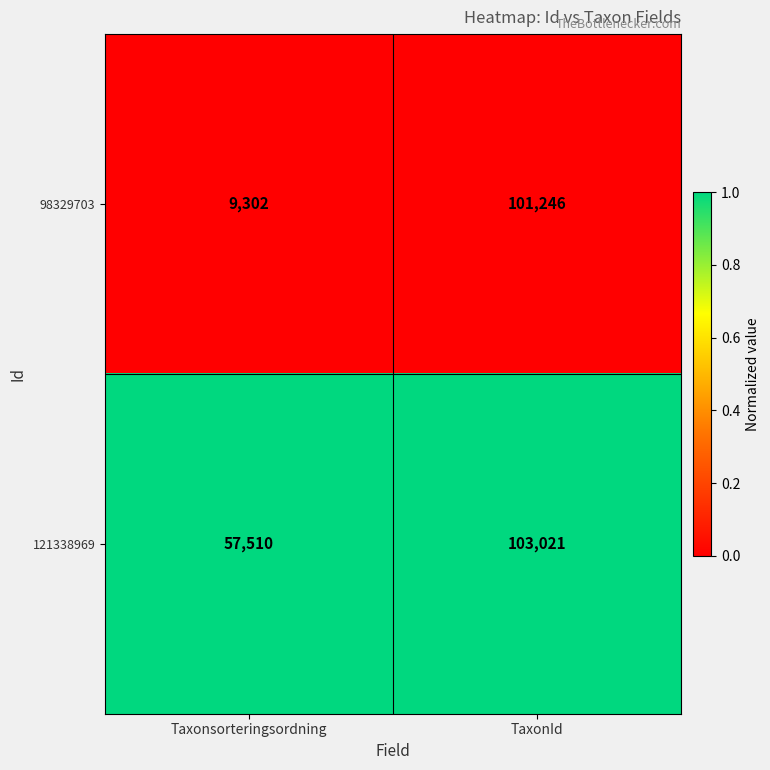

The value of 98329703 at TaxonId is 31282. True or false?

False